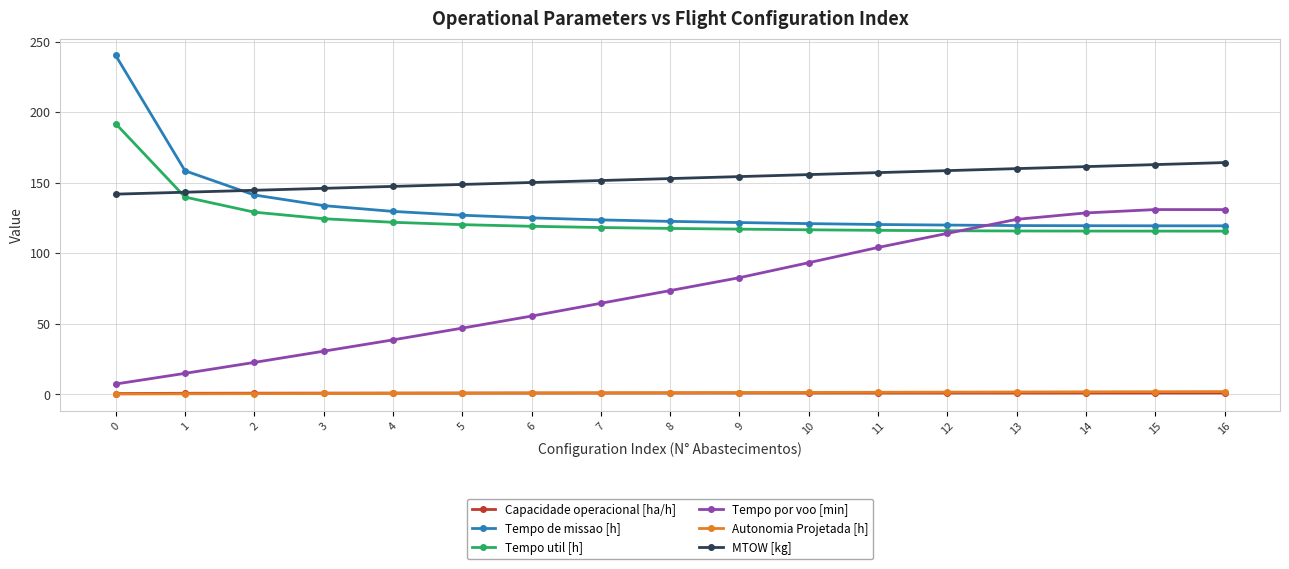

Is this an area chart (filled region under the line)?

No